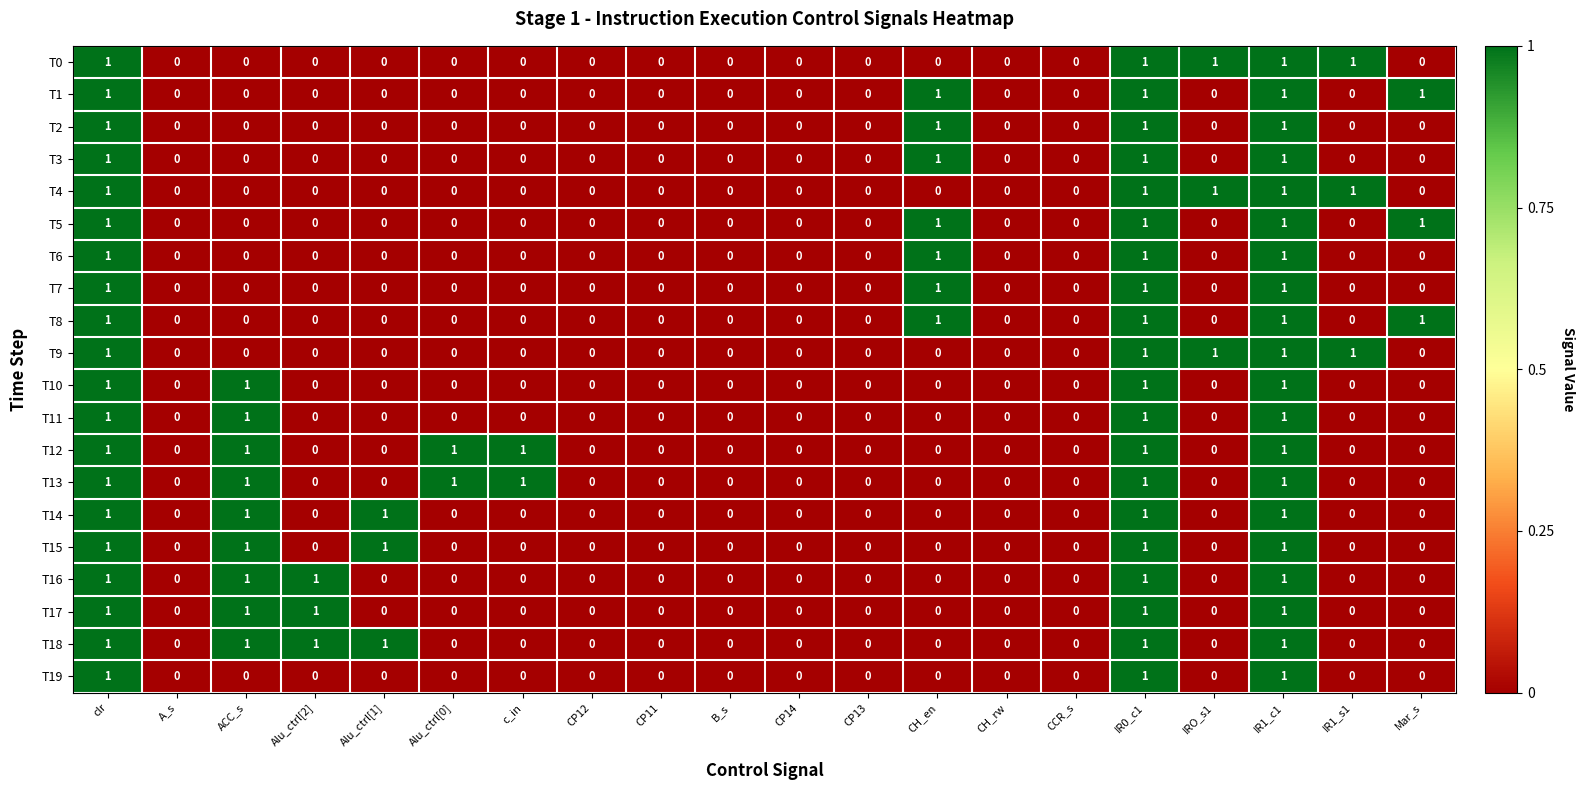

What is the total value across all series at IR1_c1?

20